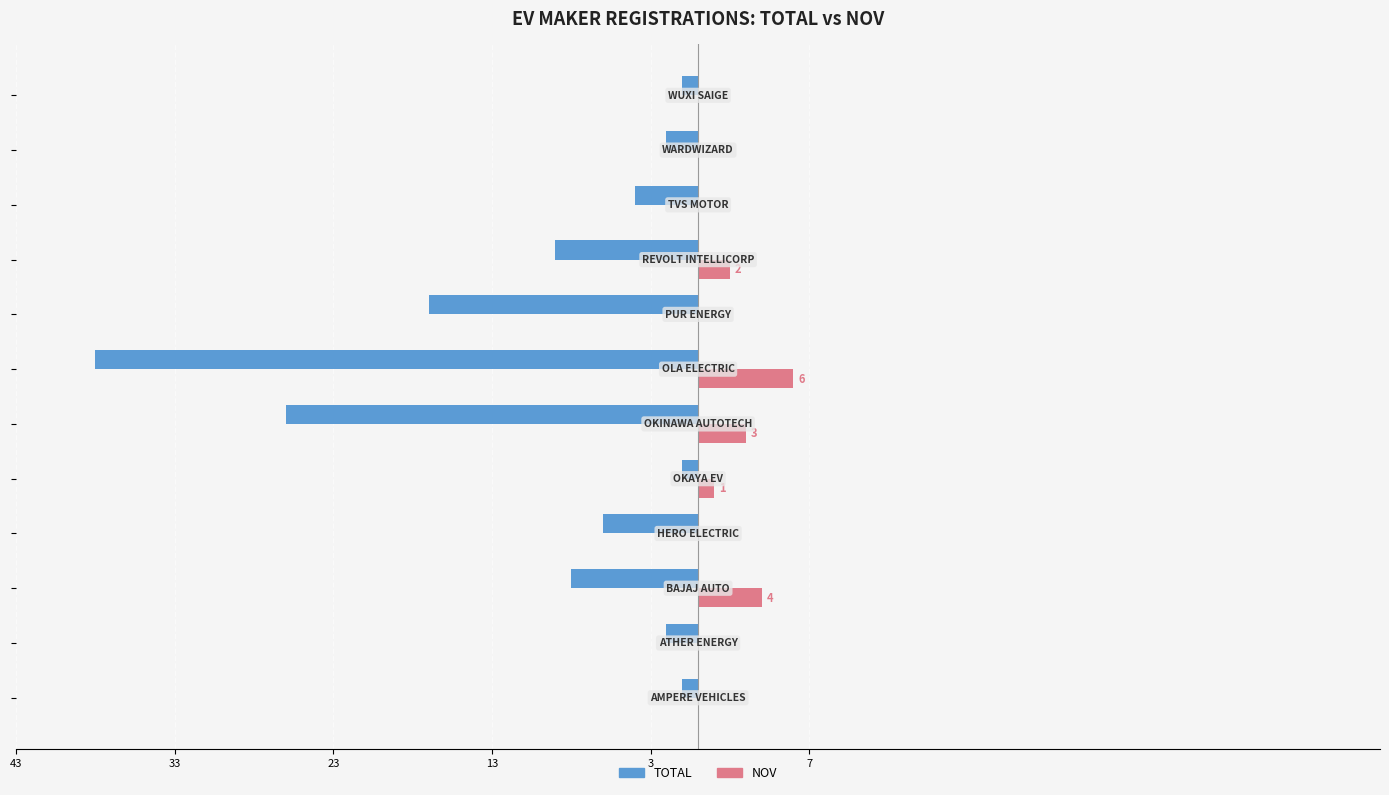

What are all the series names shown in the legend?

TOTAL, NOV